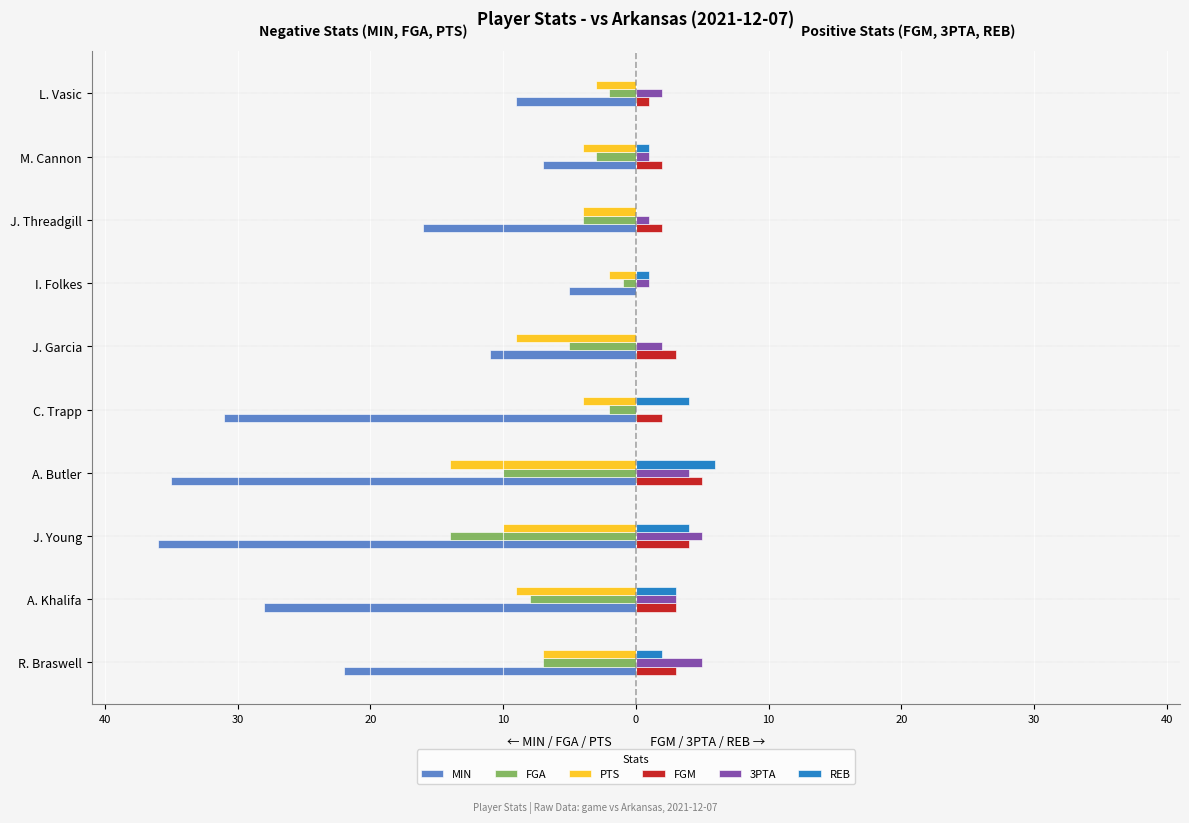

What are all the series names shown in the legend?

MIN, FGA, PTS, FGM, 3PTA, REB